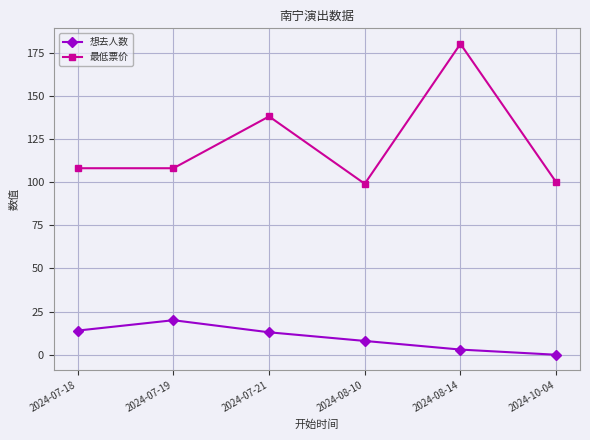

What is the minimum value for 最低票价?

99